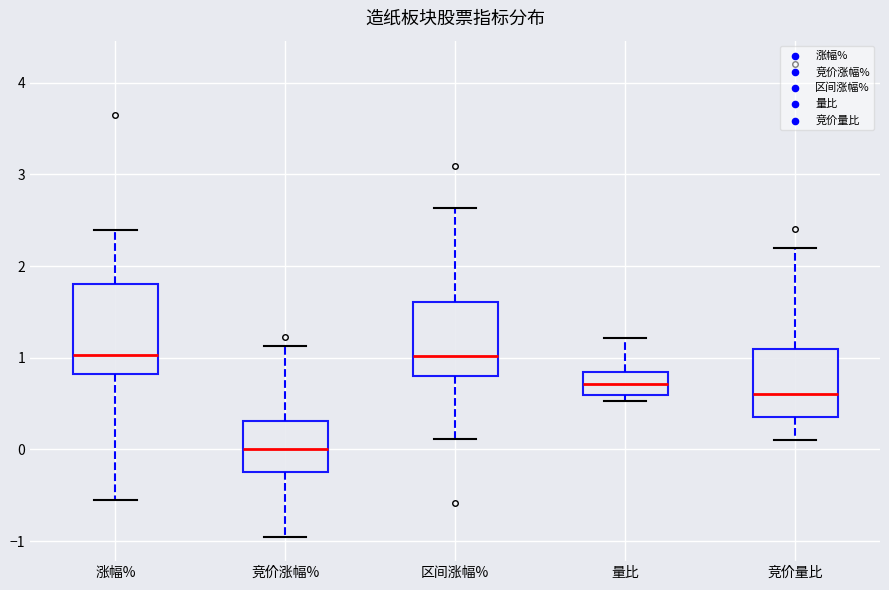

Reading left to right, transcribe this box plot: for each box, give where its median line is, the range the box spans, and where its two whiskers end, as read against the y-axis. The values are not printed on the chart, so give them approximately, as read against the axis.

涨幅%: median 1.0, box 0.8 to 1.8, whiskers -0.5 to 2.4
竞价涨幅%: median 0.0, box -0.2 to 0.3, whiskers -1.0 to 1.1
区间涨幅%: median 1.0, box 0.8 to 1.6, whiskers 0.1 to 2.6
量比: median 0.7, box 0.6 to 0.8, whiskers 0.5 to 1.2
竞价量比: median 0.6, box 0.4 to 1.1, whiskers 0.1 to 2.2